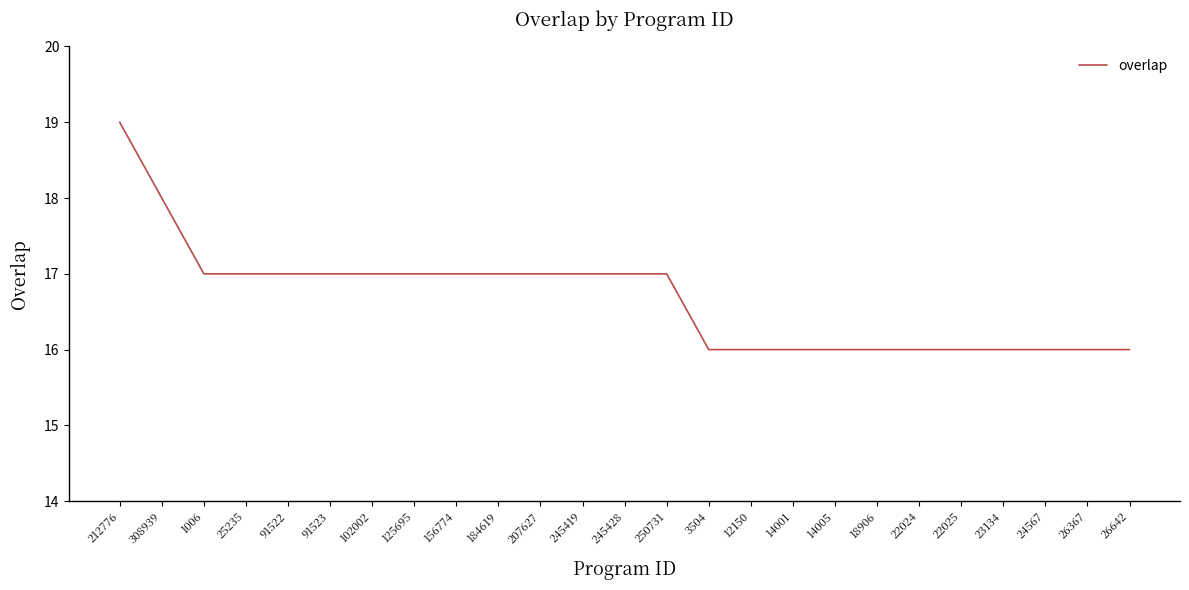

What position from the left is 14001?

17